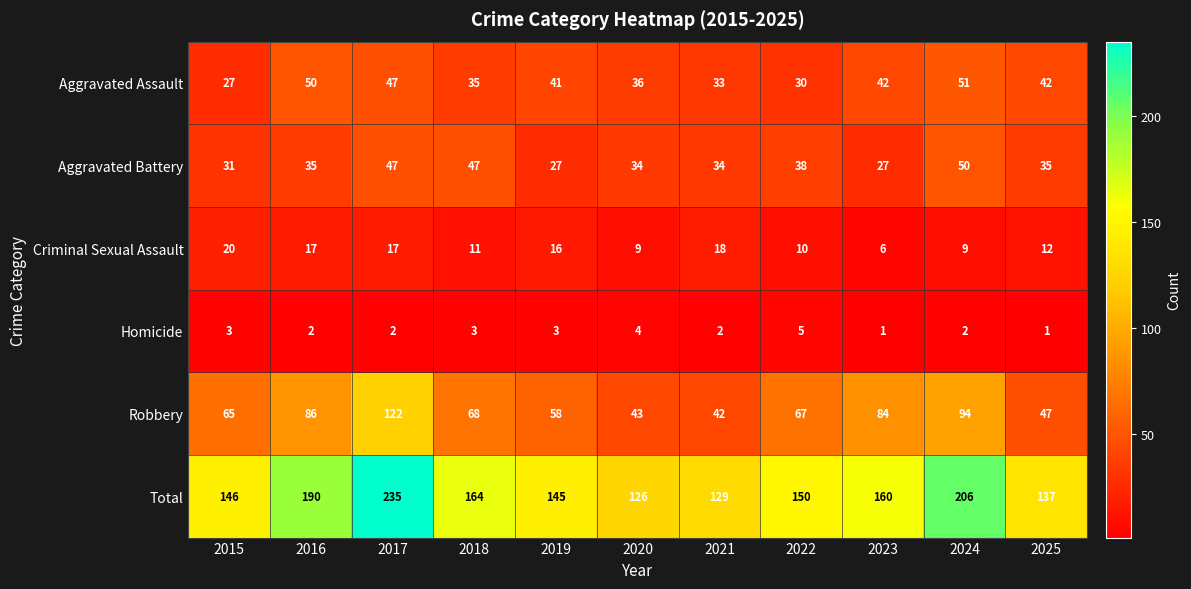

At which label does Robbery reach its minimum?

2021